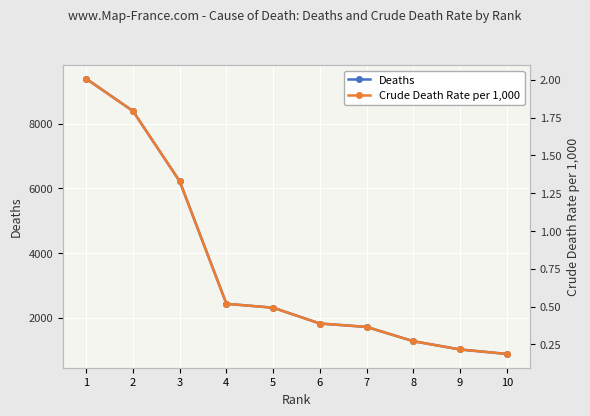

At which label is Deaths closest to 5135?

3